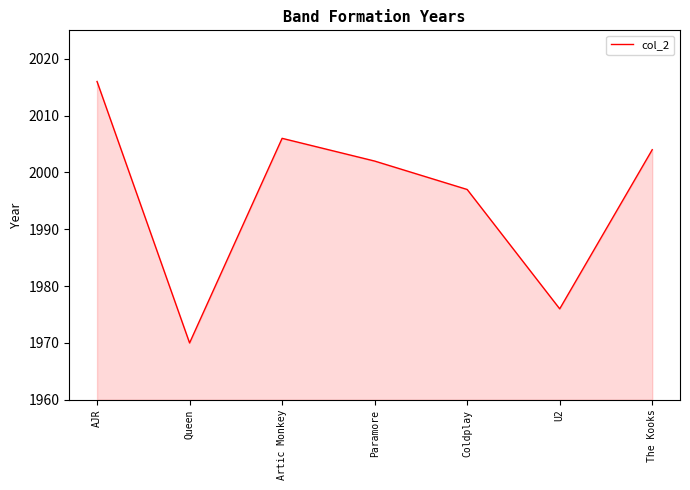

List the labels in order of value, largest first.

AJR, Artic Monkey, The Kooks, Paramore, Coldplay, U2, Queen